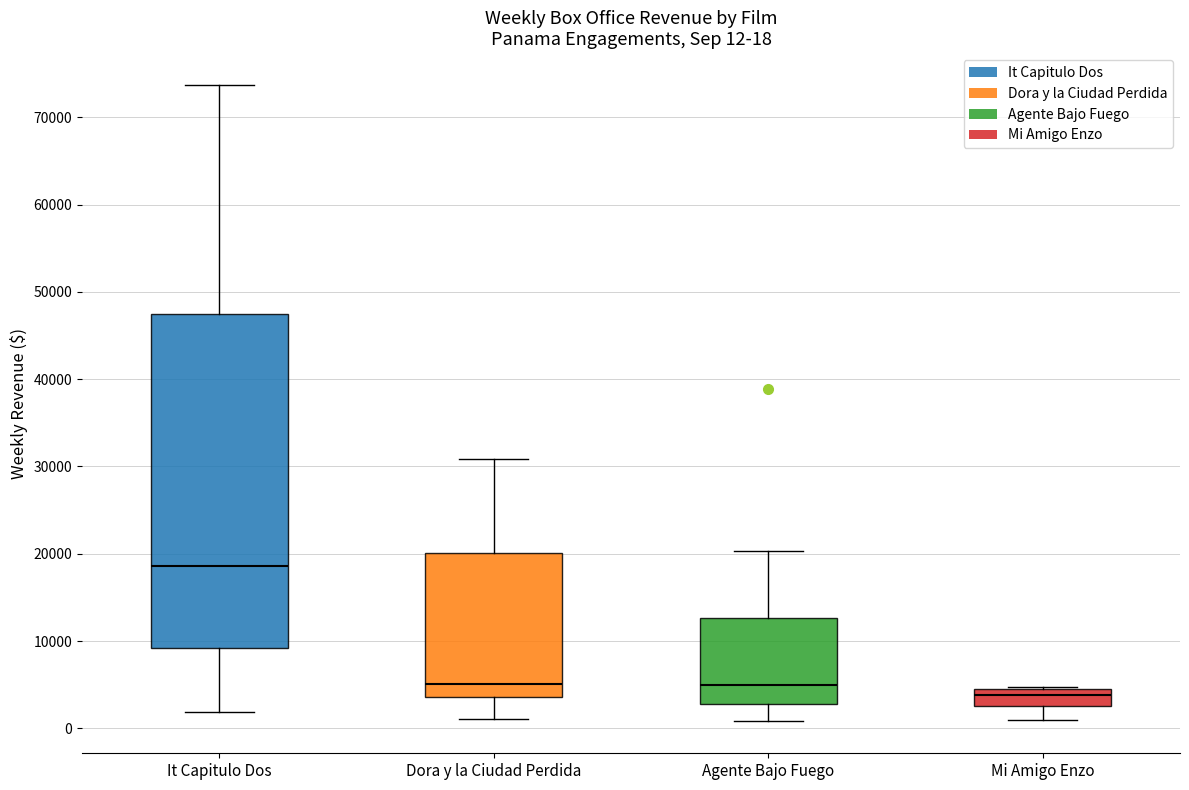

Which box's median line is the lowest?

Mi Amigo Enzo